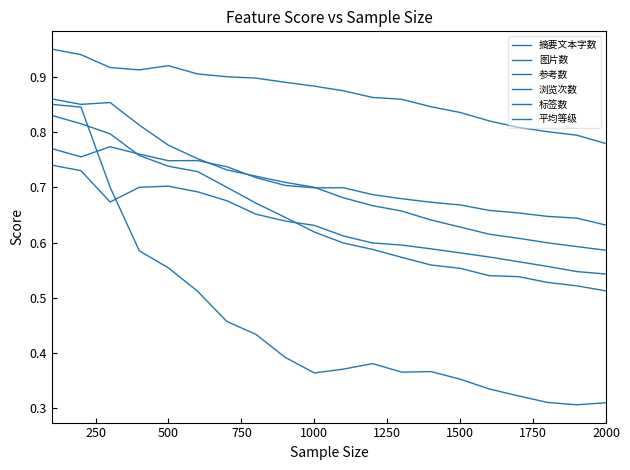

How many interior local valleys does the 摘要文本字数 series have?

1